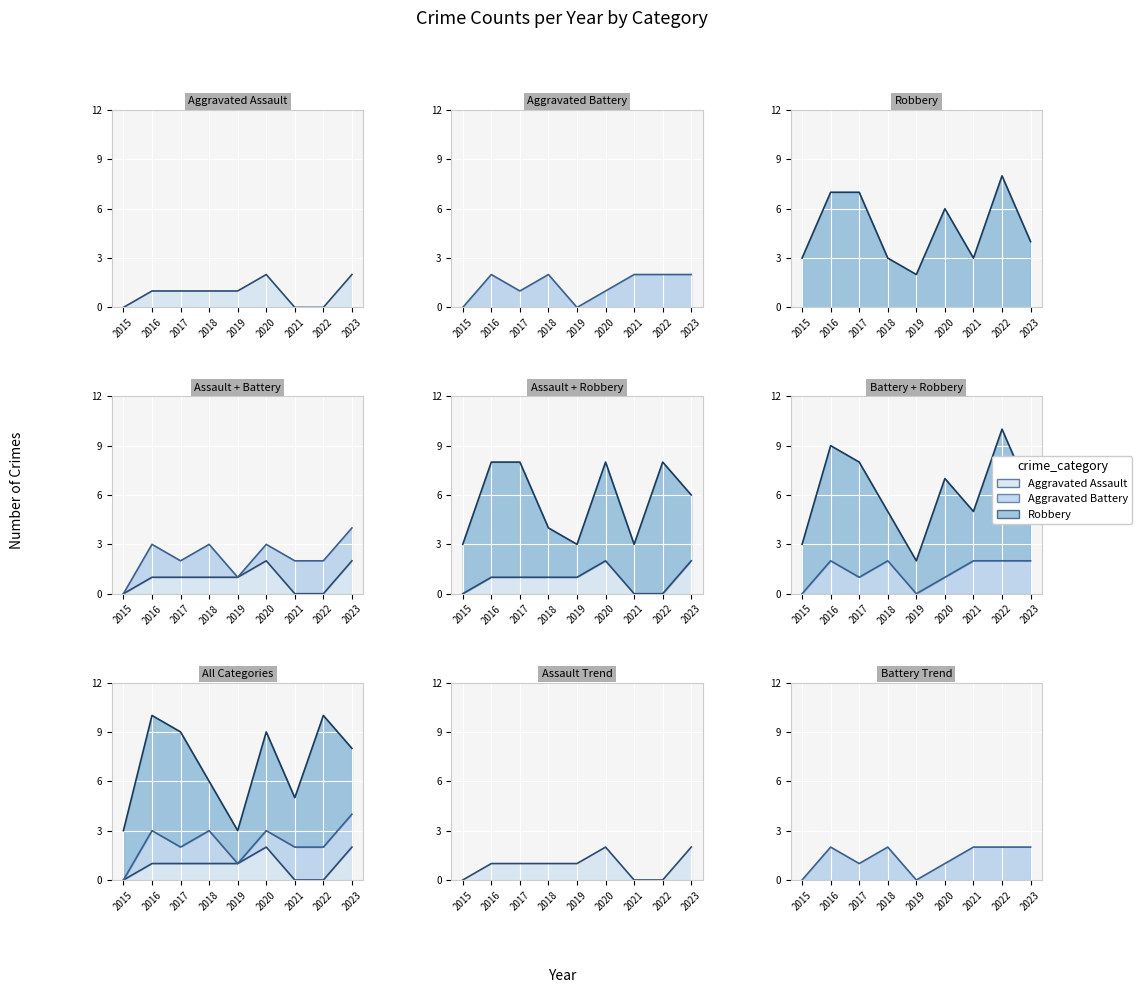

Which series changed the most between 2019 and 2023?

Aggravated Battery